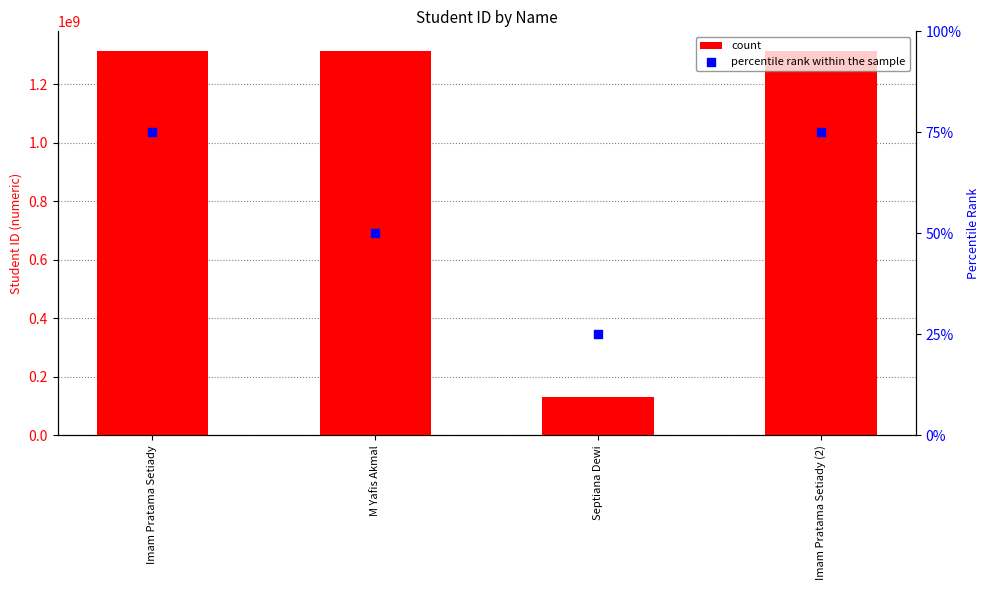

At which category is the sum across all series the highest?

Imam Pratama Setiady